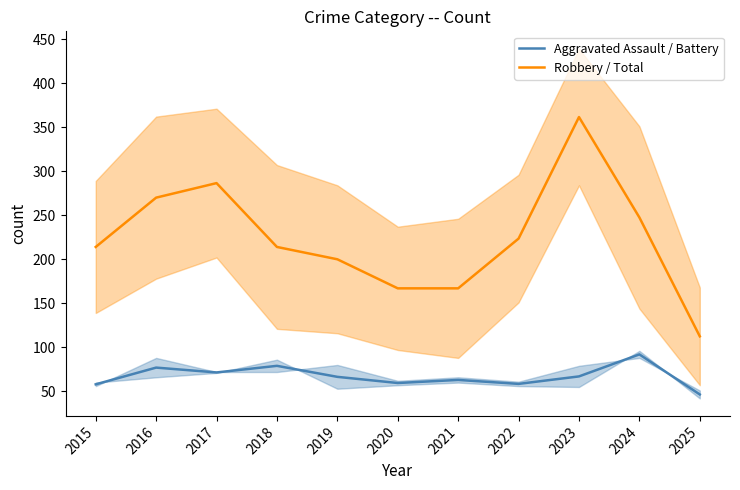

What is the sum of the Aggravated Assault / Battery values at 2024 and 2019?

158.5